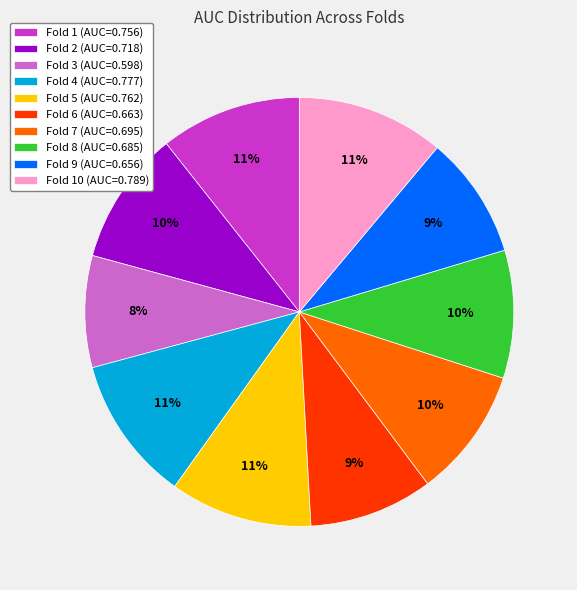

How many slices are in this pie chart?

10